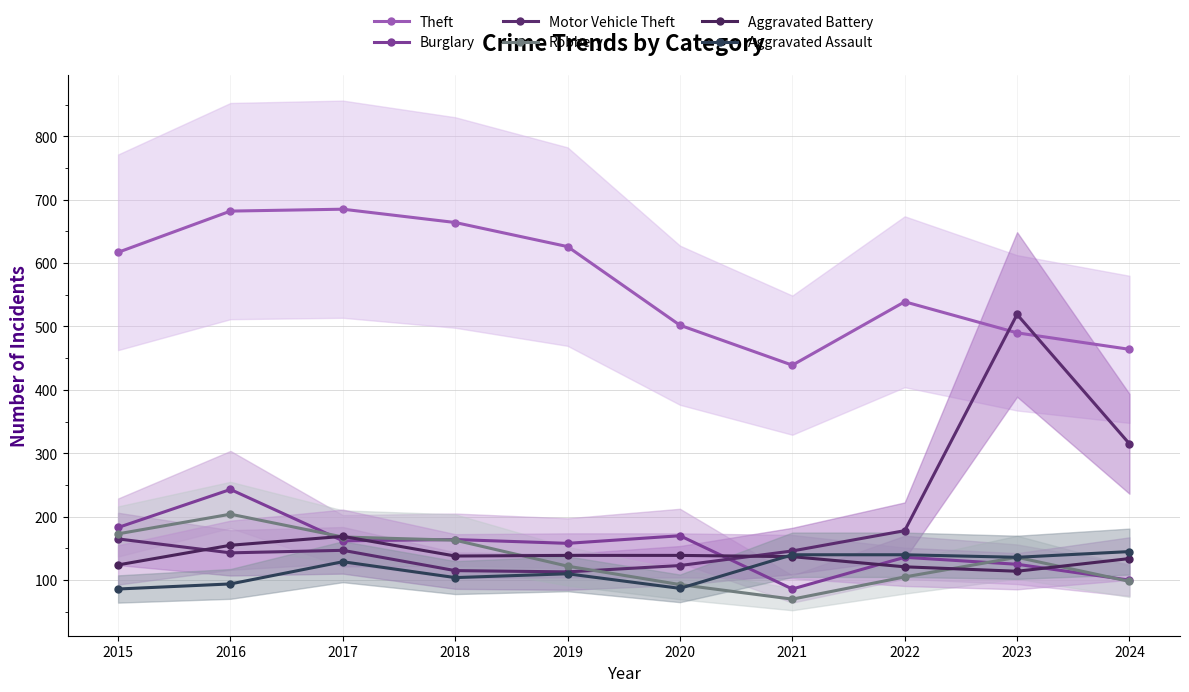

True or false: Aggravated Assault has more than 2 interior local peaks.

False